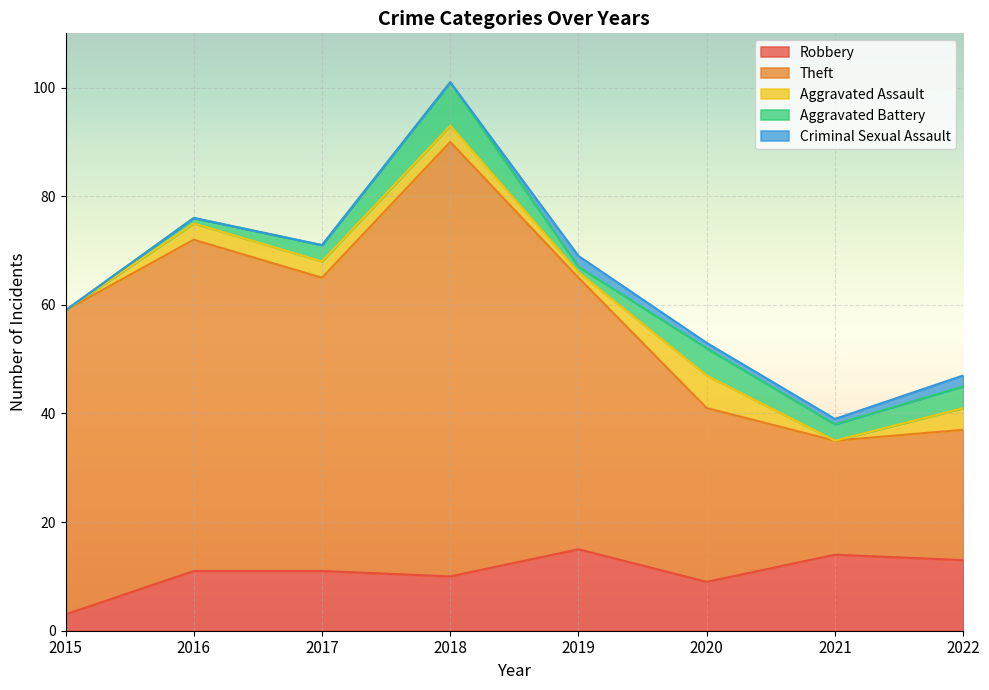

True or false: Theft has a value of 54 at 2017.

True